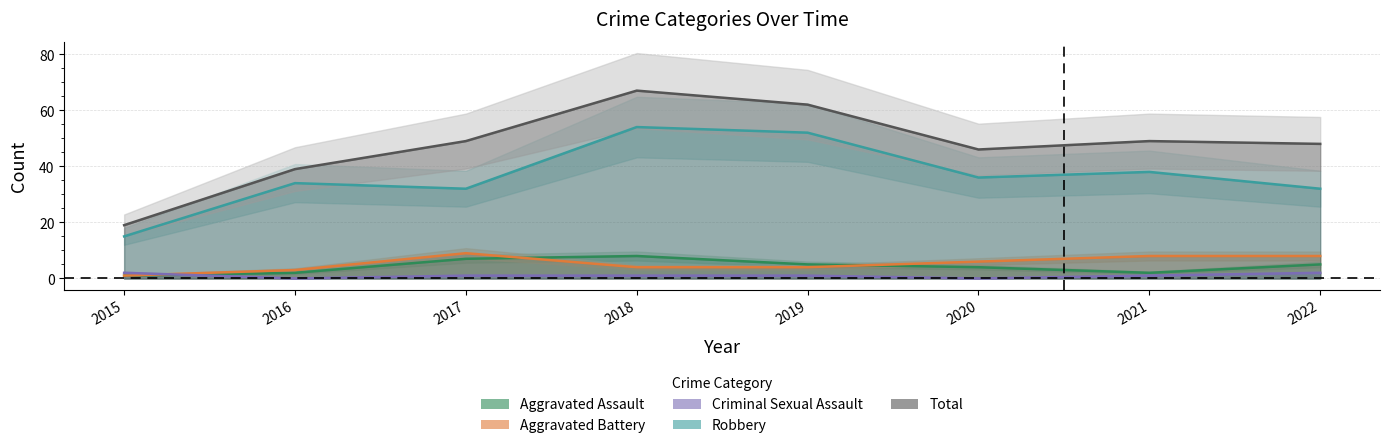

True or false: Total and Aggravated Assault intersect in this chart.

False